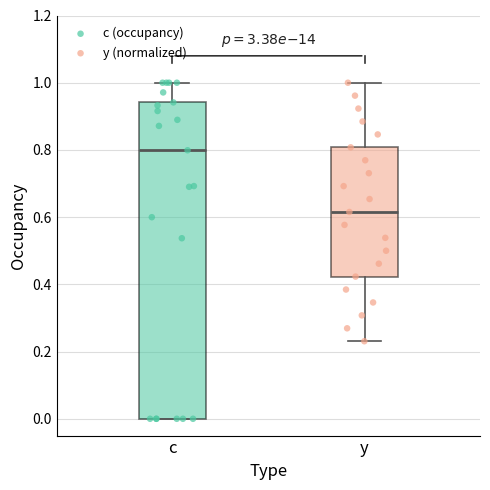

Which box has the lowest median line?

y